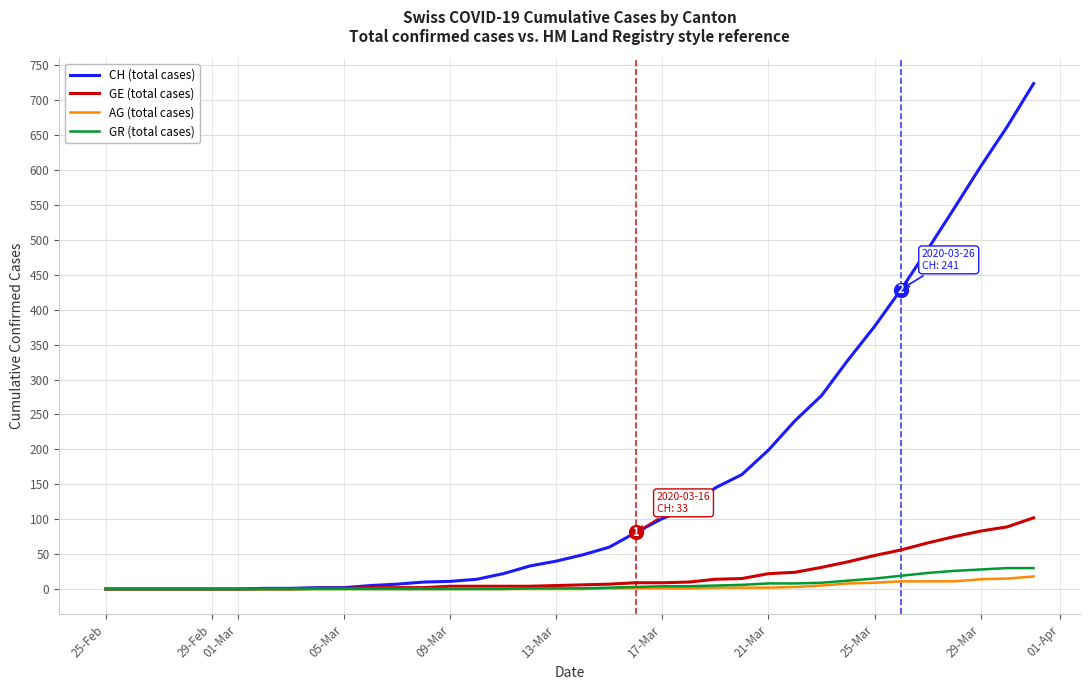

Which series has the largest total across all categories?

CH (total cases)